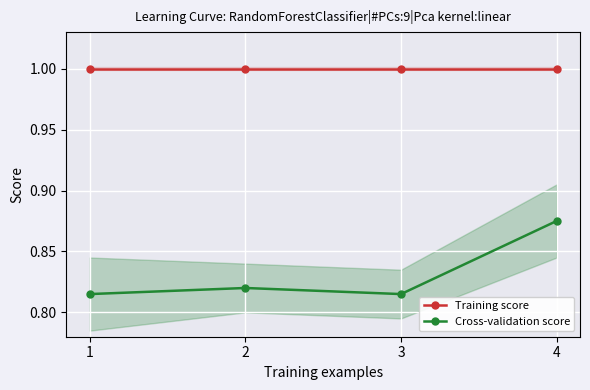

Does the chart display data point markers on the line(s)?

Yes